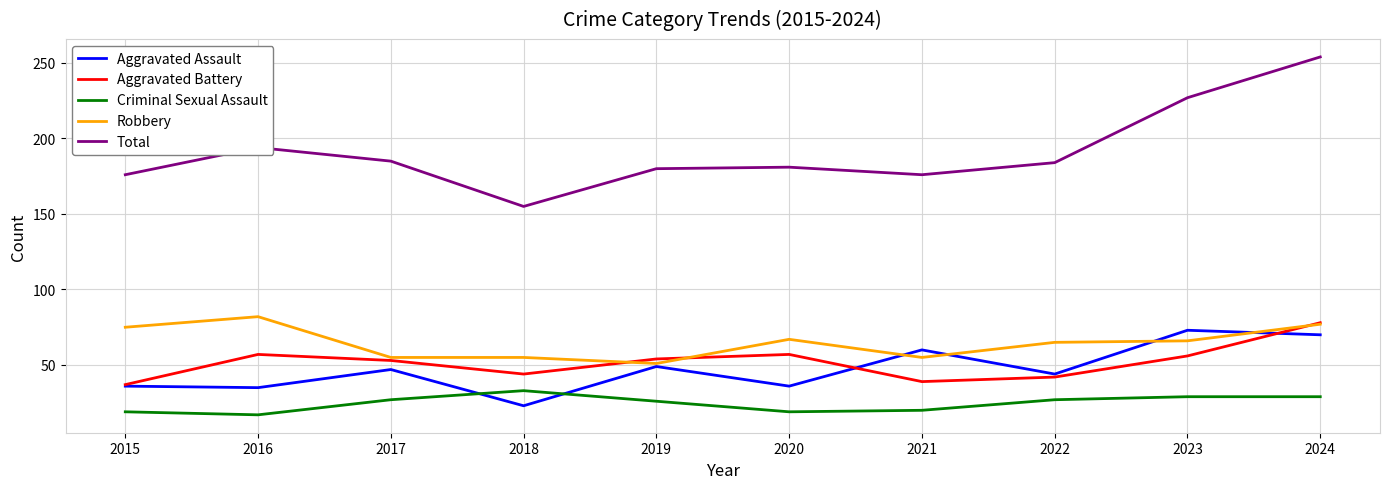

What is the smallest value displayed?

17